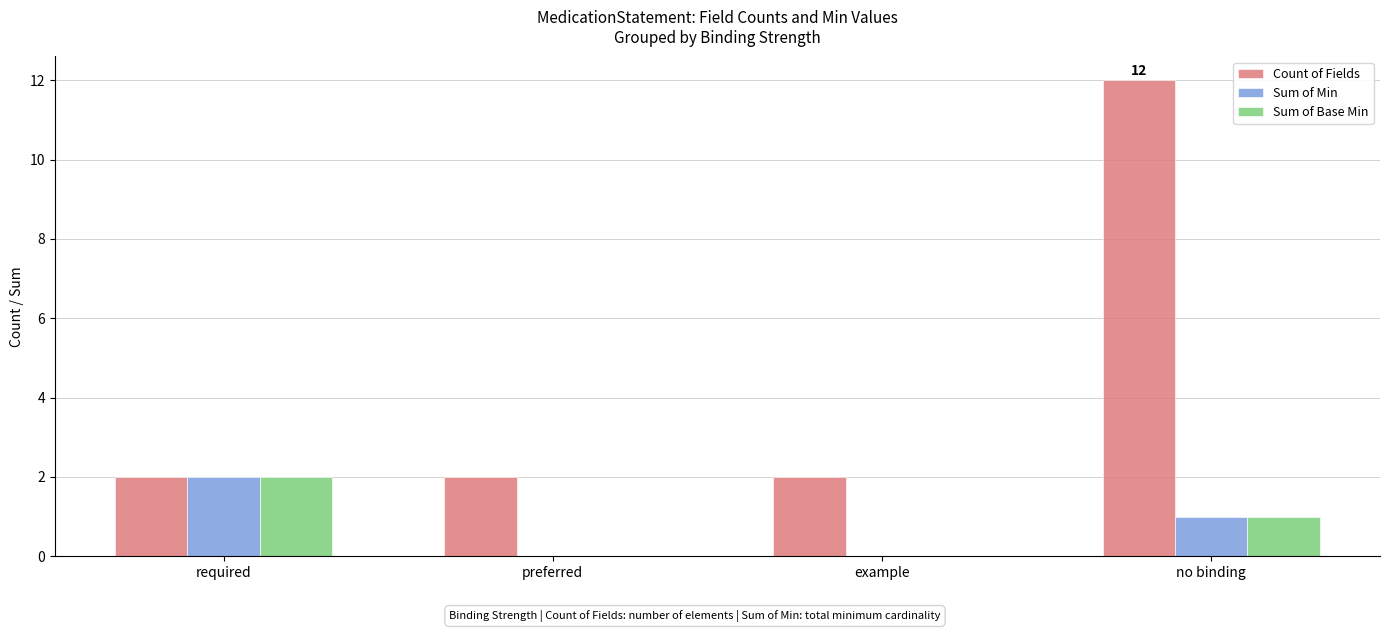

What is the average value of the Sum of Min series?

1